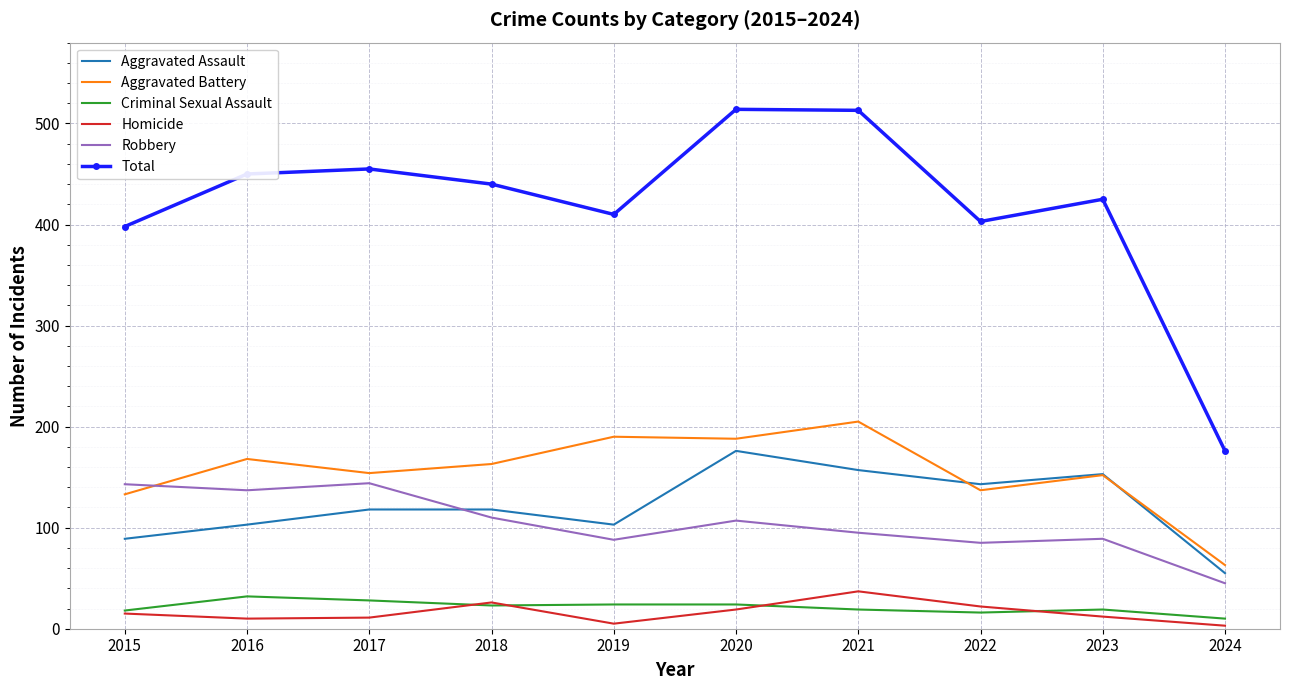

Is the value of Robbery at 2016 greater than the value of Total at 2023?

No